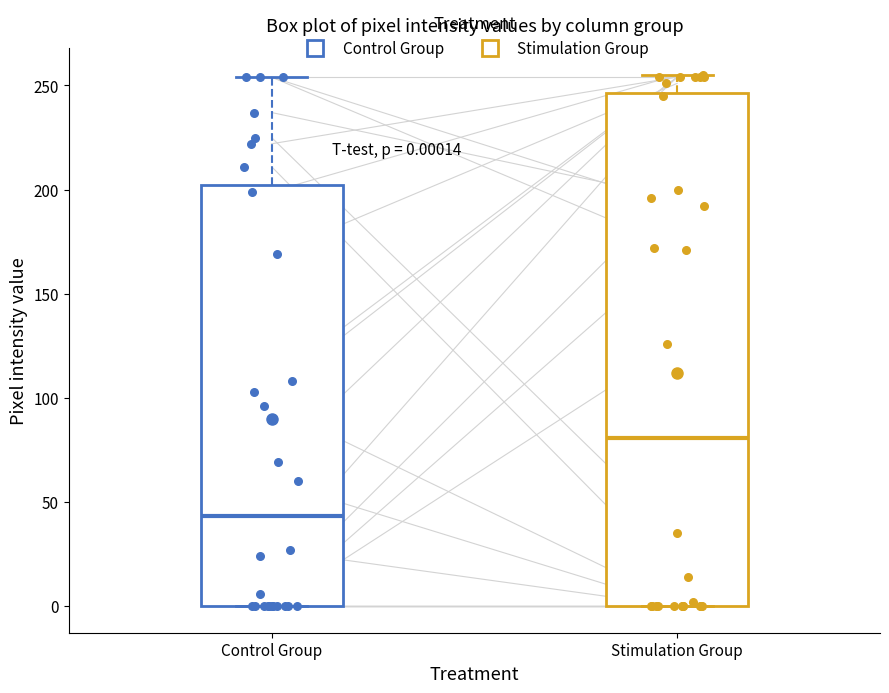

Which box is the tallest, from its lower edge to its upper edge?

Stimulation Group